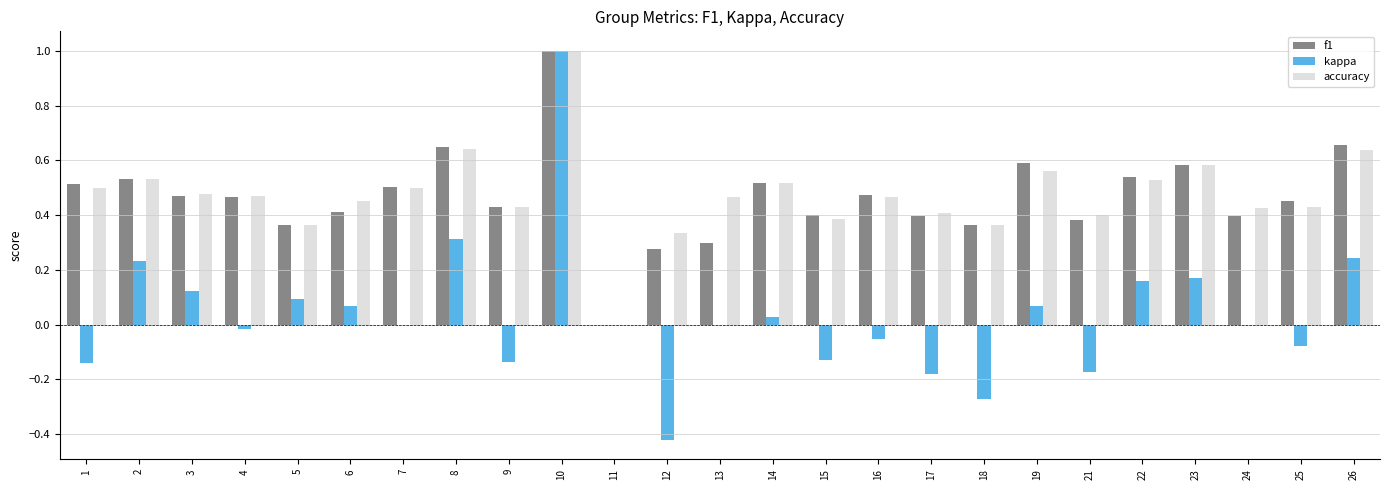

Is it true that f1 equals 0.5 at 2?

True